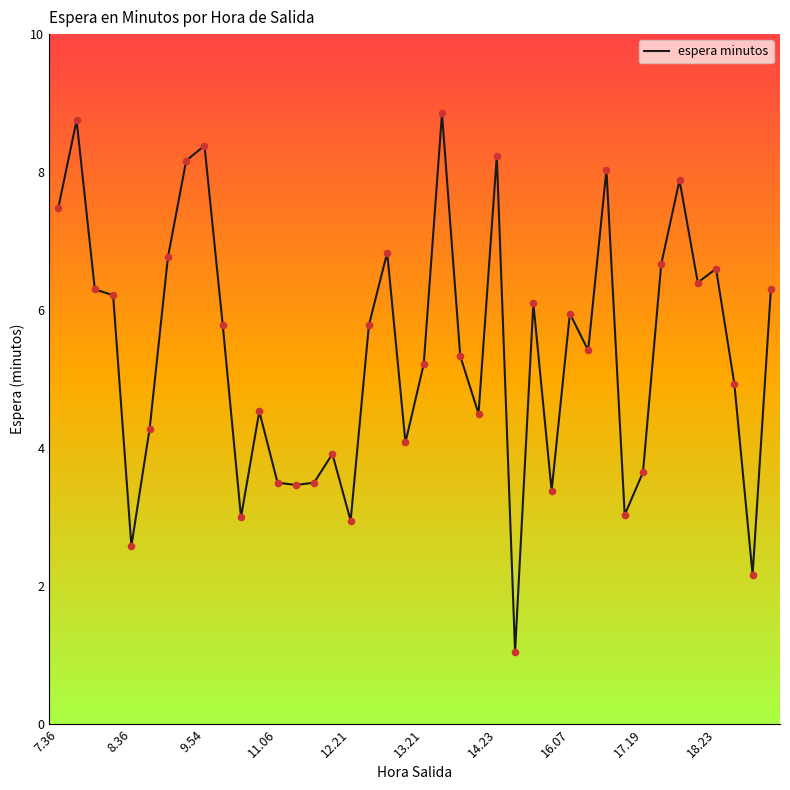

What is the minimum value shown in the chart?

1.1